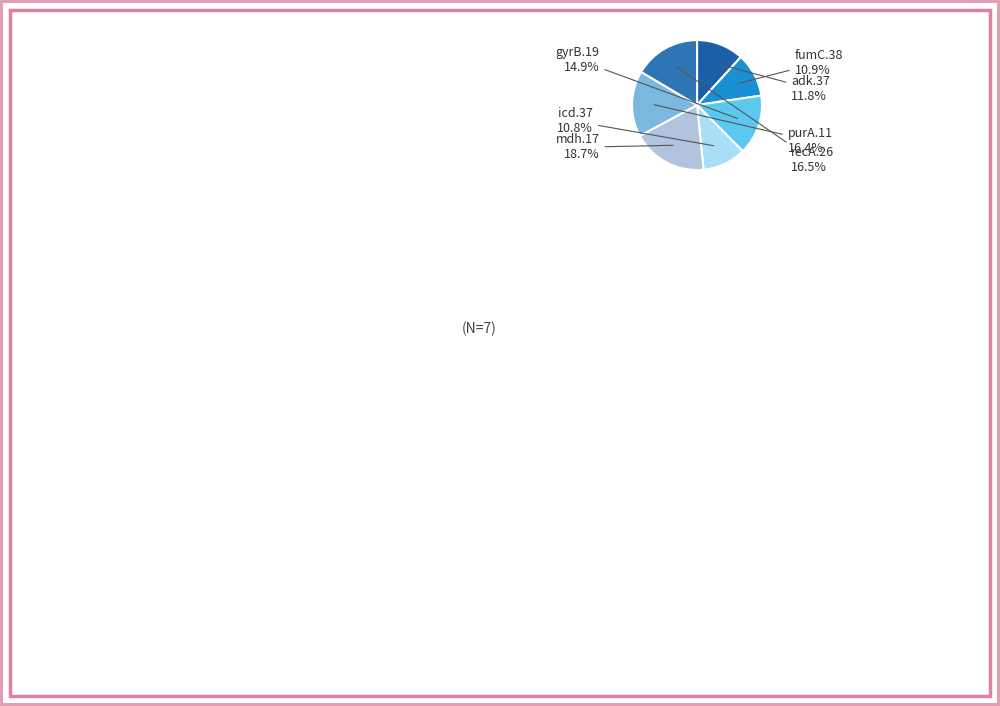

Does recA.26 represent more than half of the total?

No